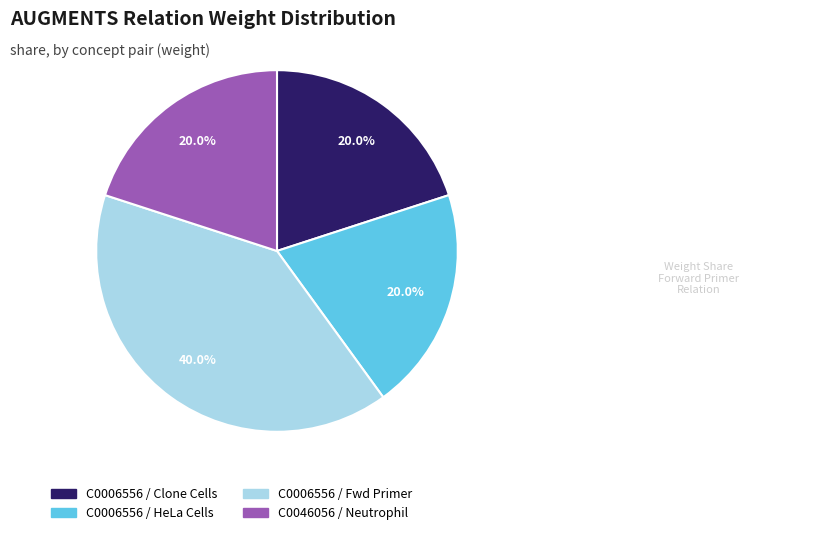

Is there a majority slice in this chart?

No